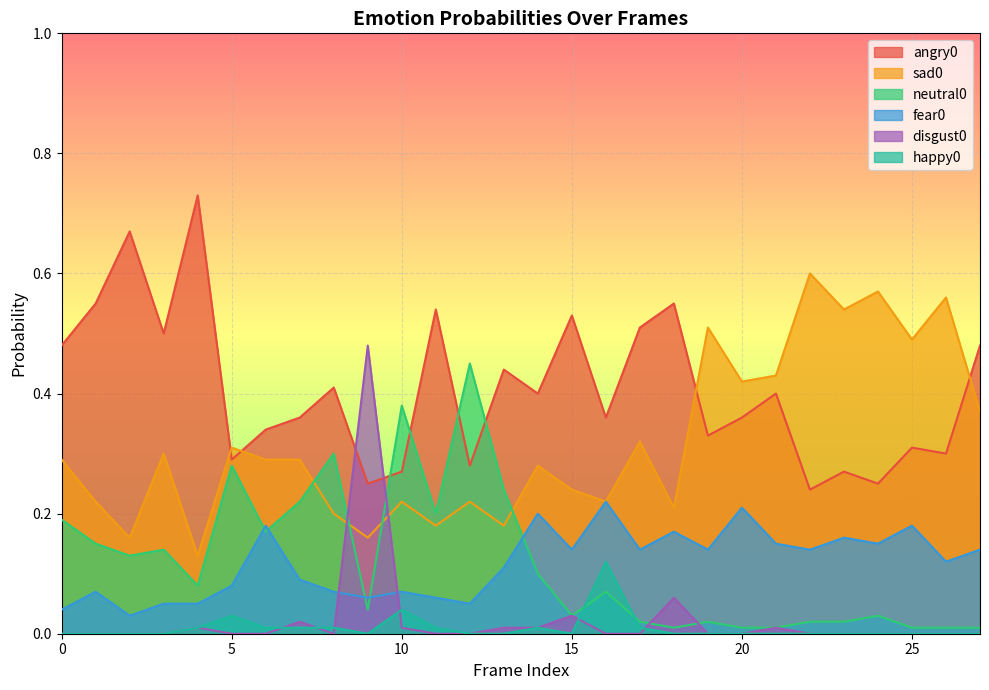

What is the difference between the second highest and minimum values in the disgust0 series?

0.1